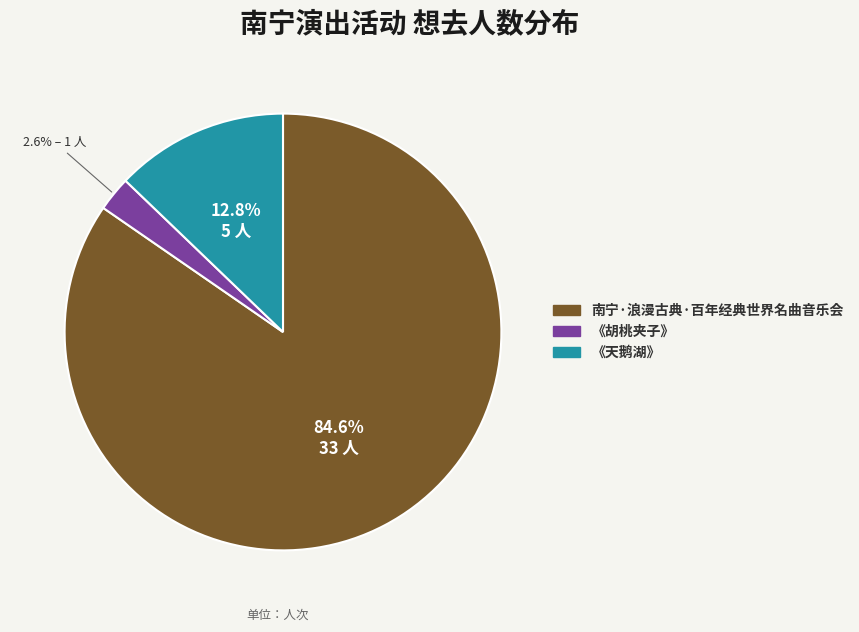

Between 南宁·浪漫古典·百年经典世界名曲音乐会 and 《天鹅湖》, which is larger?

南宁·浪漫古典·百年经典世界名曲音乐会